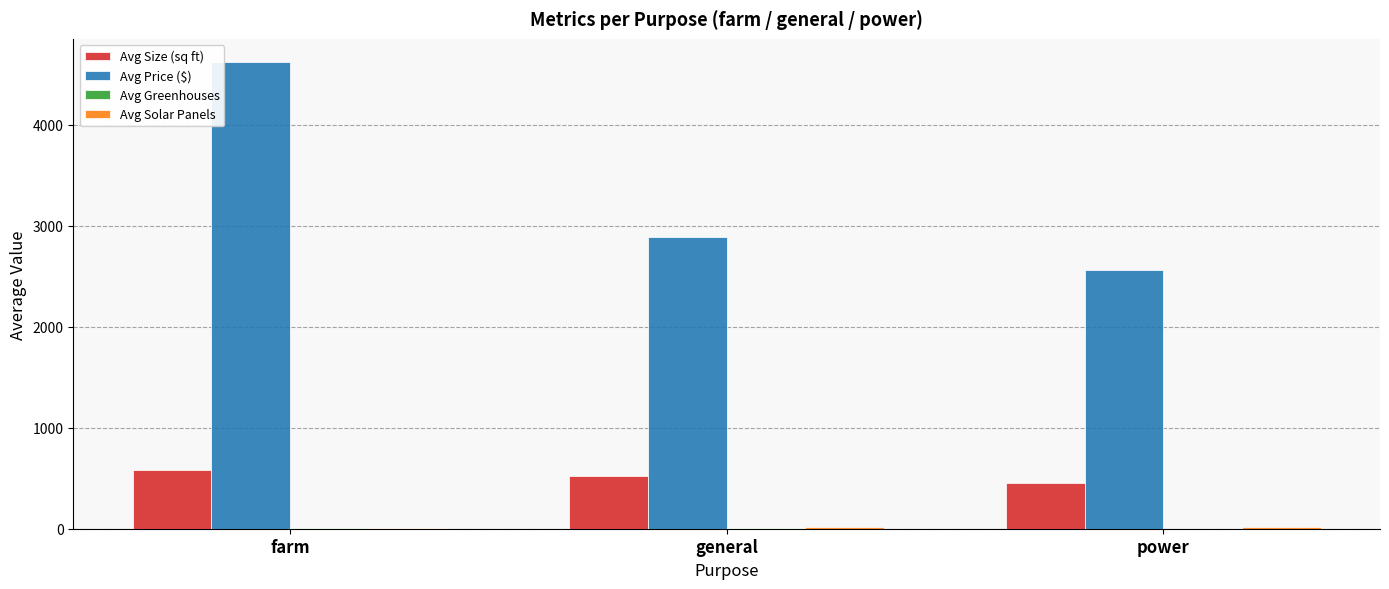

Which label corresponds to the largest value in the chart?

farm